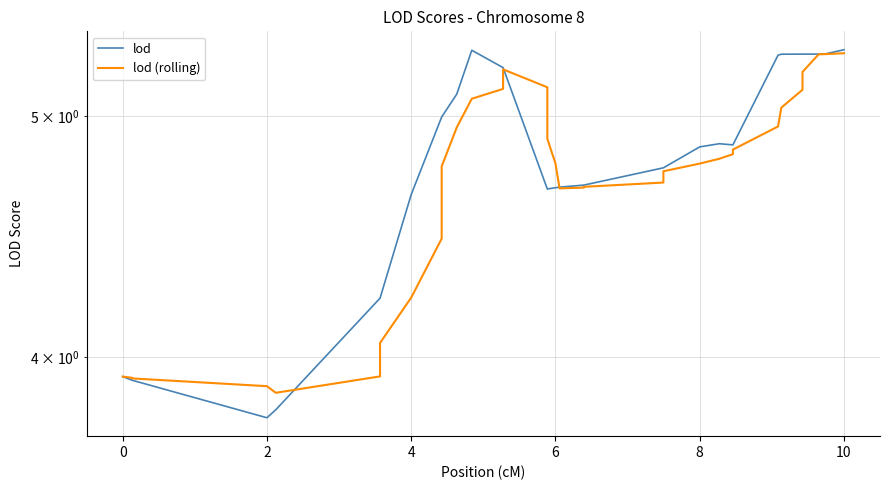

How many data points in lod are above 4?

34